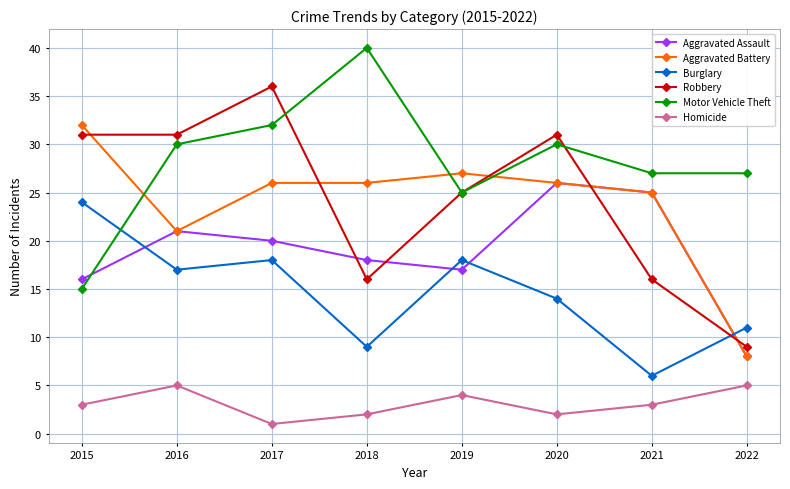

True or false: Motor Vehicle Theft and Robbery intersect in this chart.

True